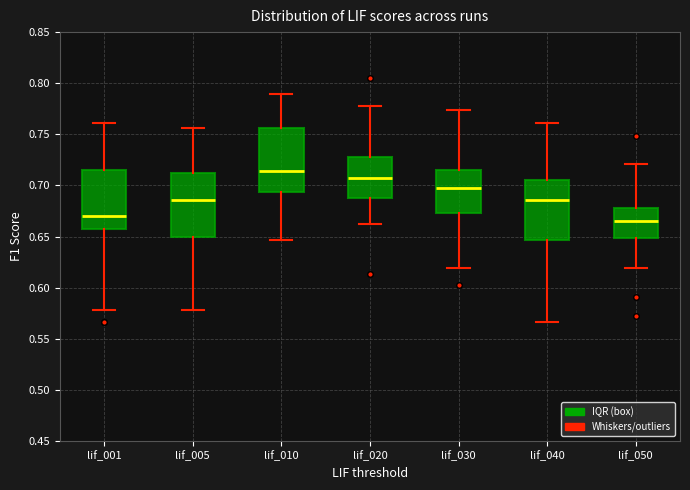

Reading left to right, transcribe this box plot: for each box, give where its median line is, the range the box spans, and where its two whiskers end, as read against the y-axis. The values are not printed on the chart, so give them approximately, as read against the axis.

lif_001: median 0.670, box 0.655 to 0.715, whiskers 0.580 to 0.760
lif_005: median 0.685, box 0.650 to 0.710, whiskers 0.580 to 0.755
lif_010: median 0.715, box 0.695 to 0.755, whiskers 0.645 to 0.790
lif_020: median 0.705, box 0.690 to 0.730, whiskers 0.665 to 0.775
lif_030: median 0.700, box 0.675 to 0.715, whiskers 0.620 to 0.775
lif_040: median 0.685, box 0.645 to 0.705, whiskers 0.565 to 0.760
lif_050: median 0.665, box 0.650 to 0.680, whiskers 0.620 to 0.720